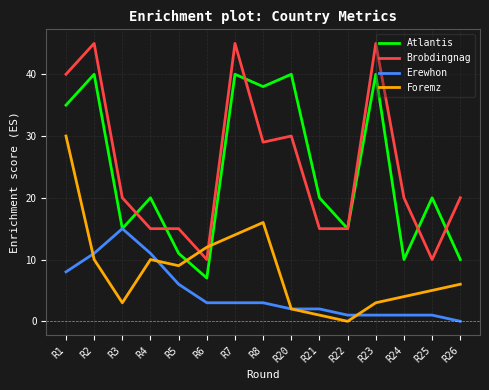

Is it true that Foremz equals 12 at R6?

True